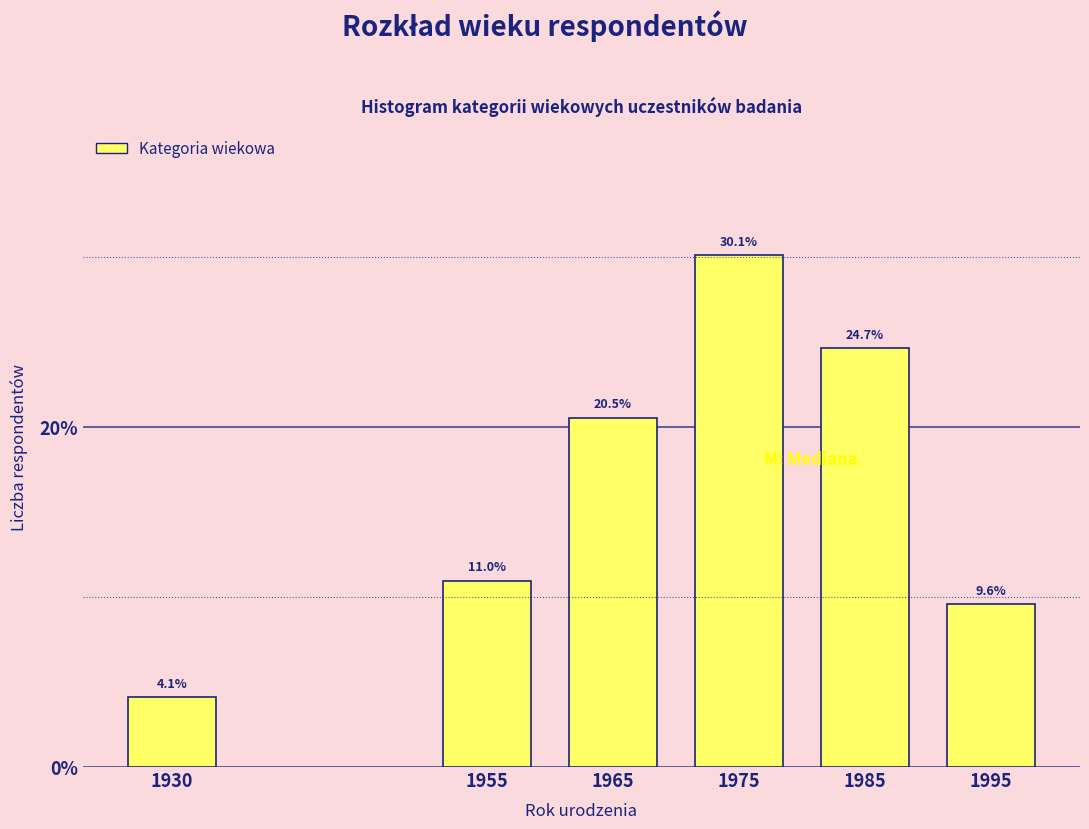

Reading left to right, what are all the values shown in this chart?

4.1	11.0	20.5	30.1	24.7	9.6